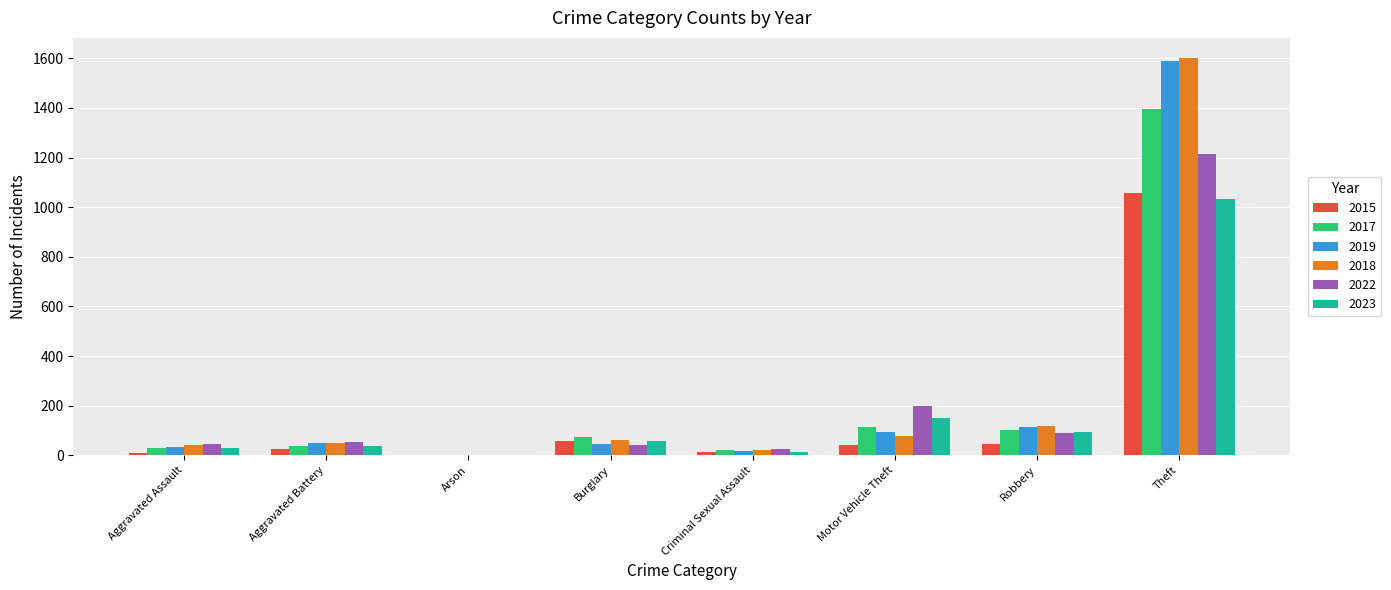

How many groups of bars are there?

8